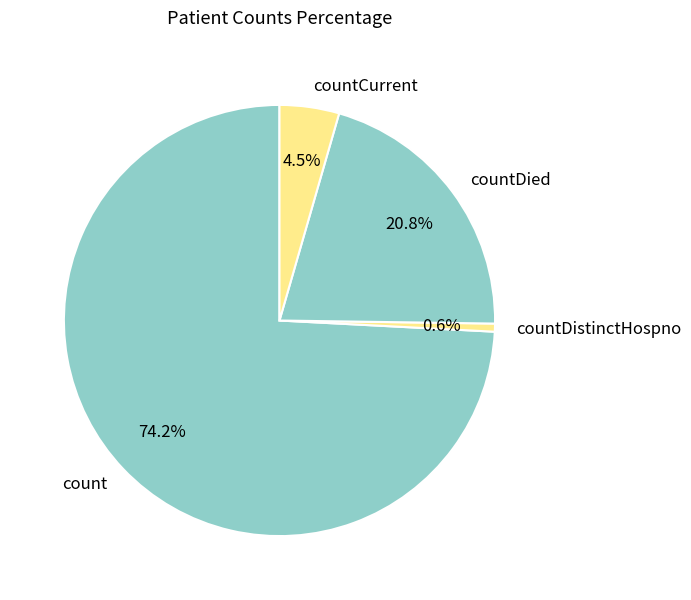

To the nearest percent, what is the average slice percentage?

25%